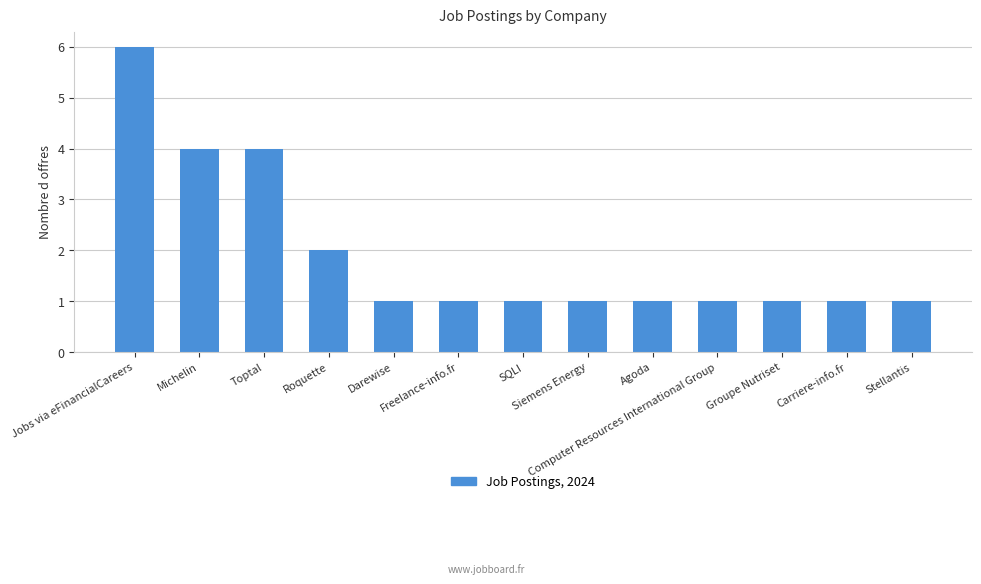

Reading right to left, transcribe all the data shown in this chart.

1	1	1	1	1	1	1	1	1	2	4	4	6